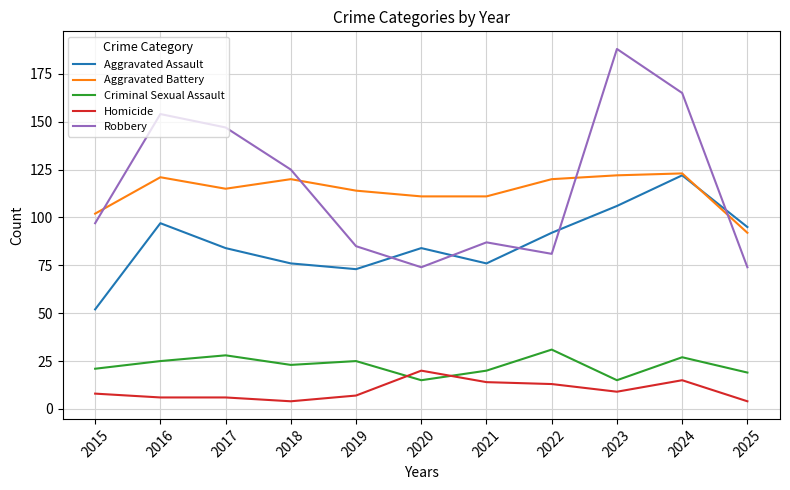

What is the sum of all Criminal Sexual Assault values?

249